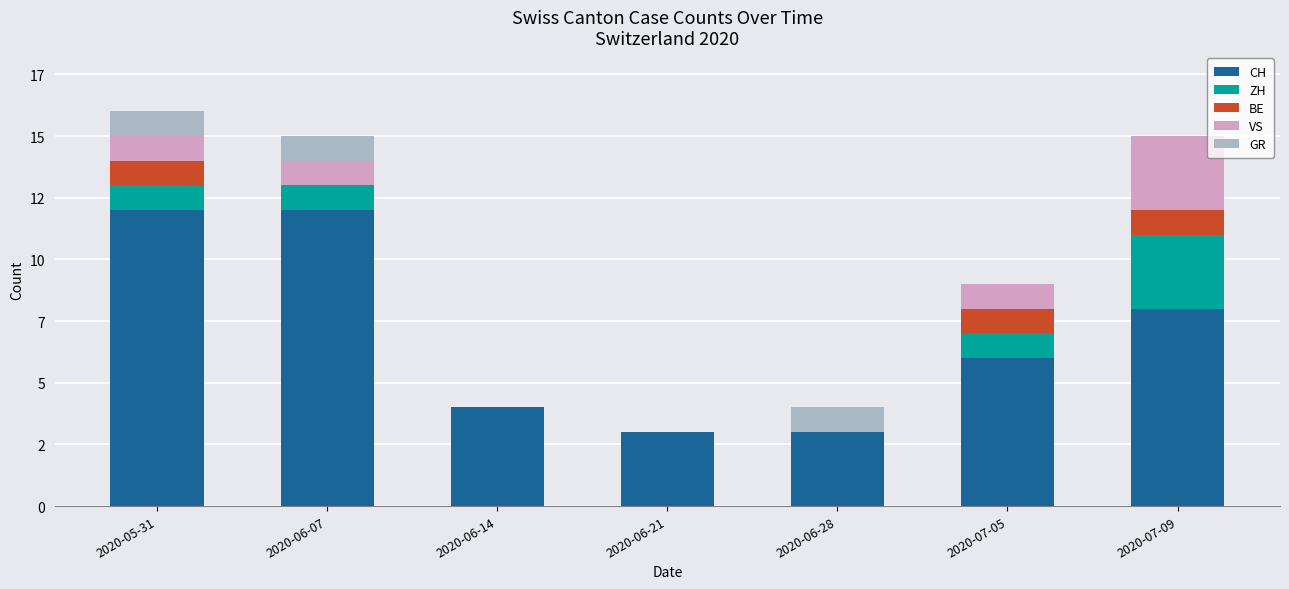

What are all the series names shown in the legend?

CH, ZH, BE, VS, GR